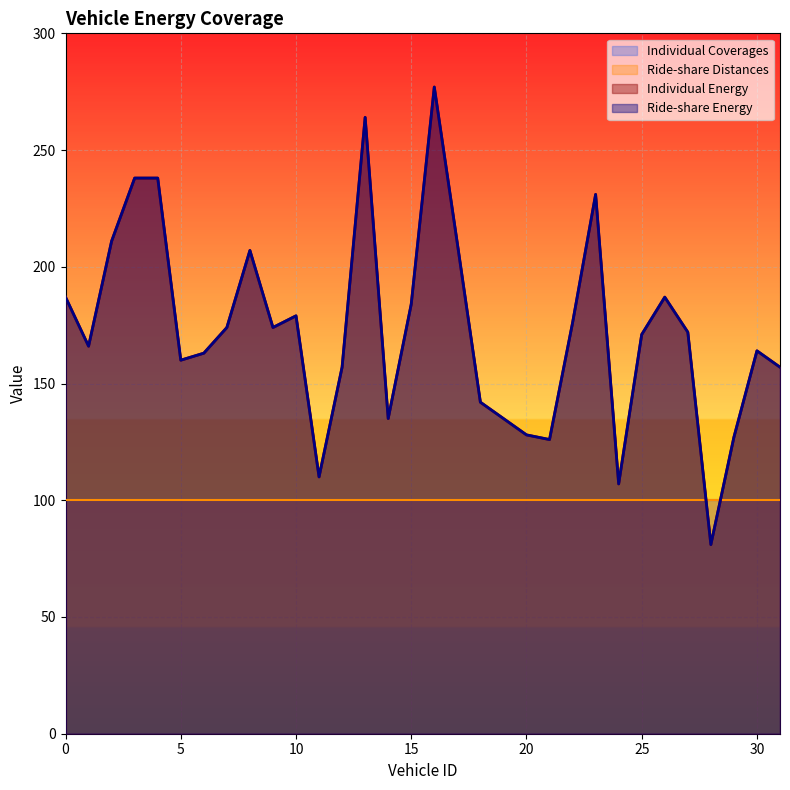

What is the value of the Individual Energy point at the 6th from the left?

160